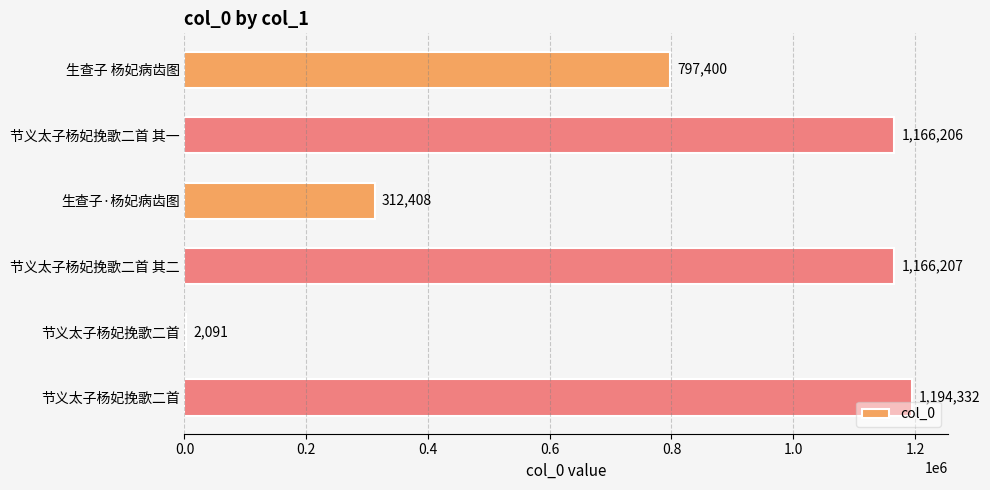

Count the number of categories in the chart.

6